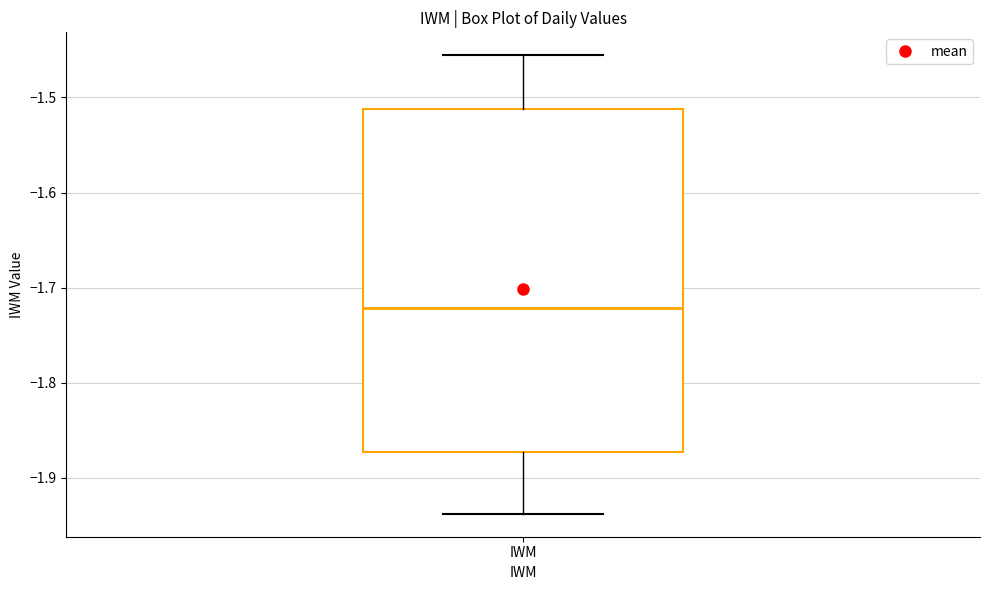

Transcribe this box plot: give where the median line is, the range the box spans, and where the two whiskers end, as read against the y-axis. The values are not printed on the chart, so give them approximately, as read against the axis.

median -1.72, box -1.87 to -1.51, whiskers -1.94 to -1.46